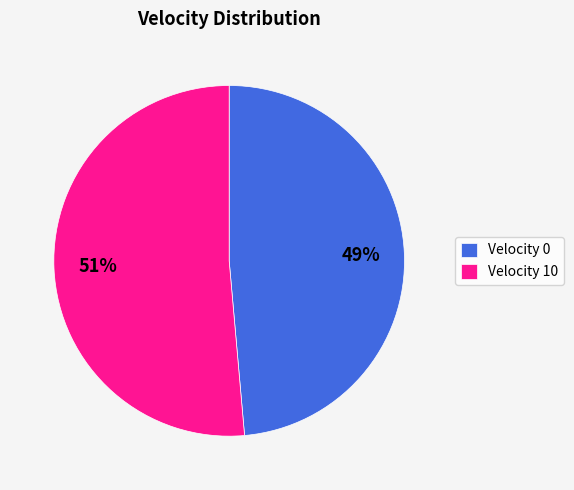

To the nearest percent, what portion does Velocity 10 represent?

51%